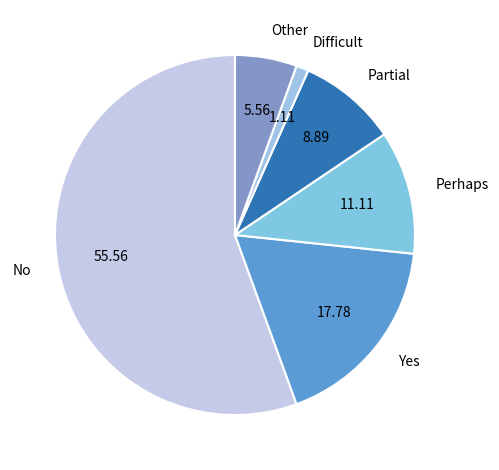

Combined, do No and Yes account for over 50%?

Yes